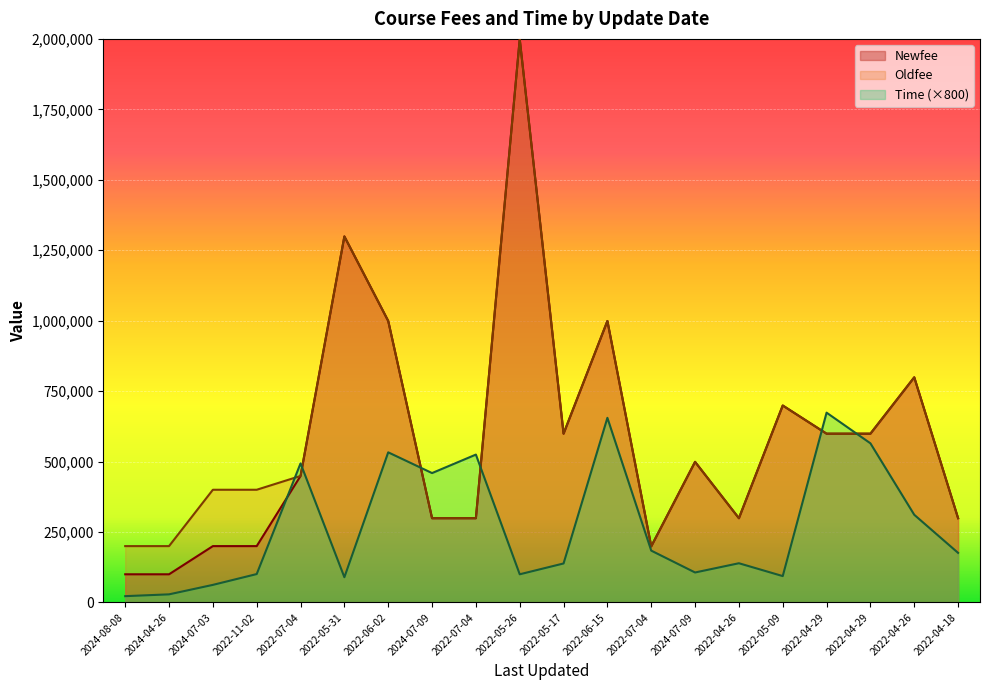

Which series has the widest spread of values?

Newfee